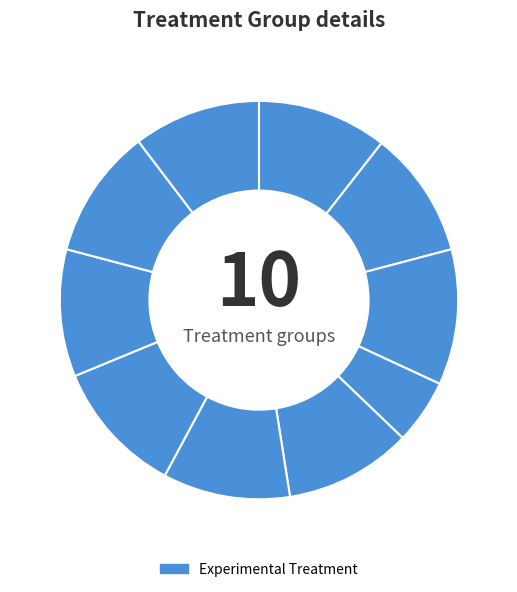

How many slices are in this pie chart?

10